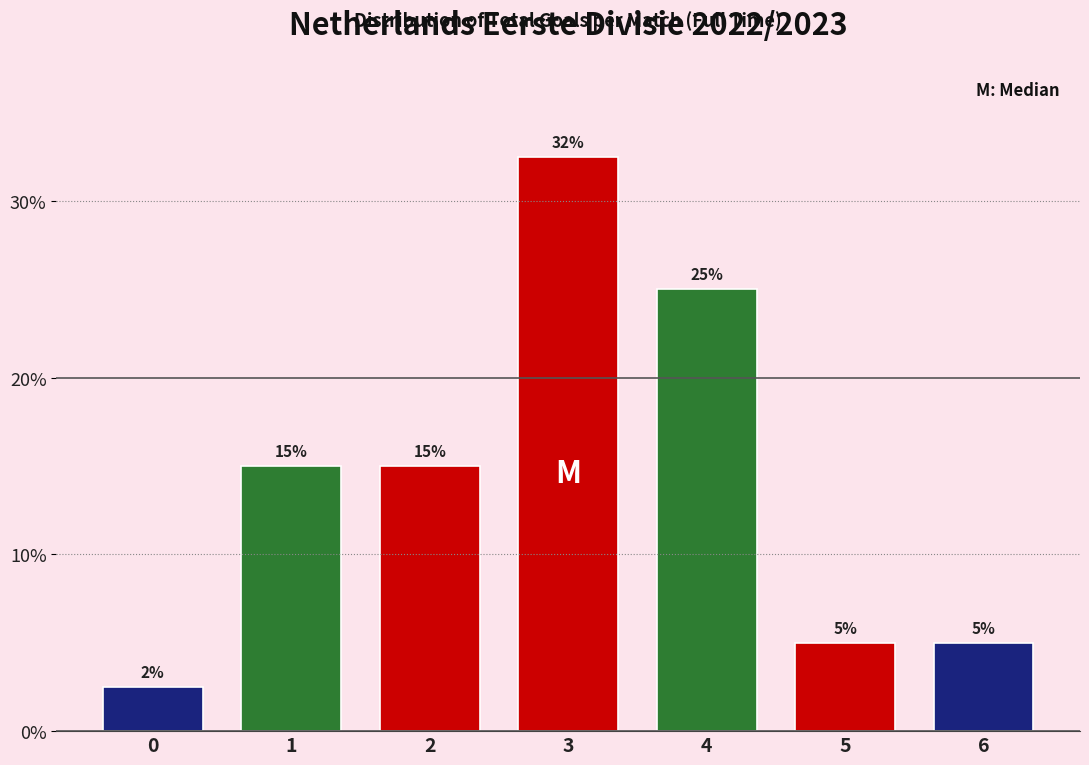

What is the value of the 2nd bar from the left?

15.0